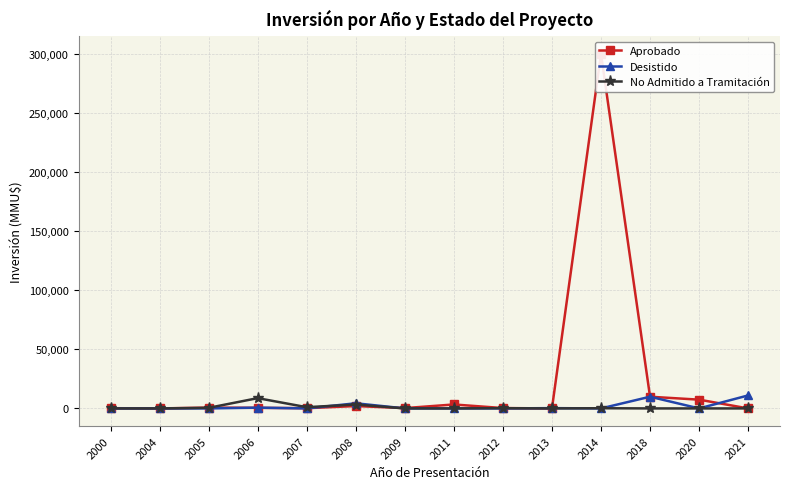

Where do Desistido and No Admitido a Tramitación first cross each other?

2007 and 2008